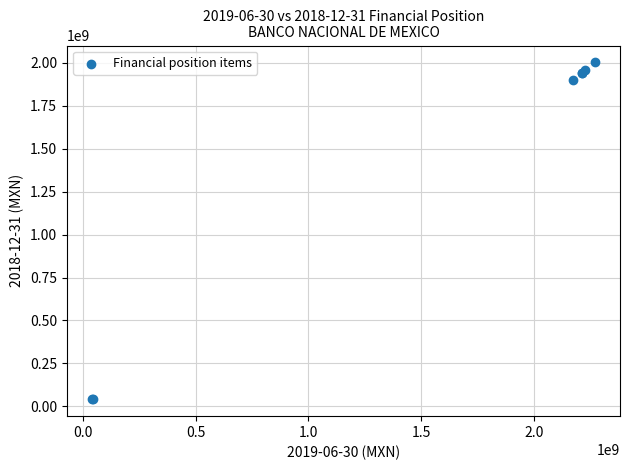

What Y value in the scatter plot is closest to 1021608000?

1899282000